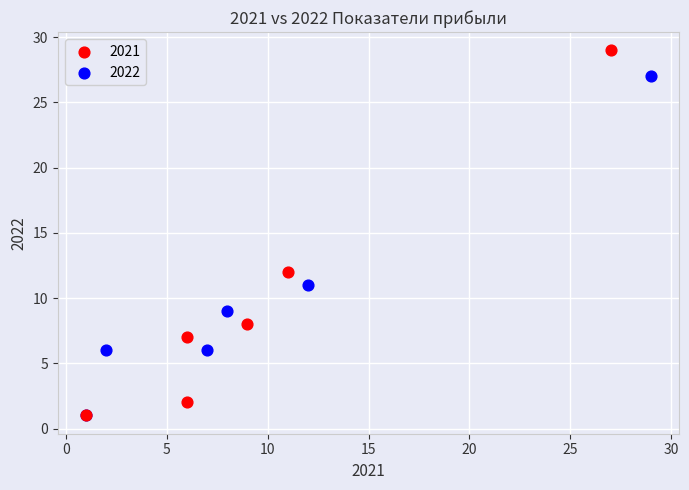

Which series contains the highest Y value?

2021